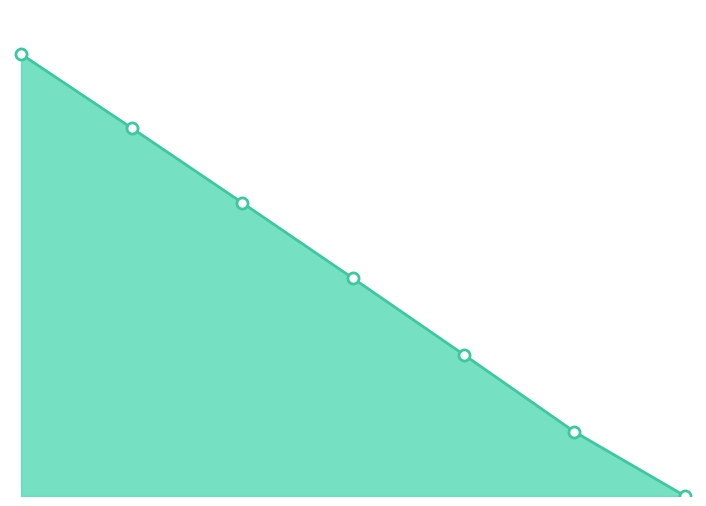

List the labels in order of value, smallest first.

2015-04-05, 2015-03-05, 2015-02-05, 2015-01-05, 2014-12-05, 2014-11-05, 2014-10-05